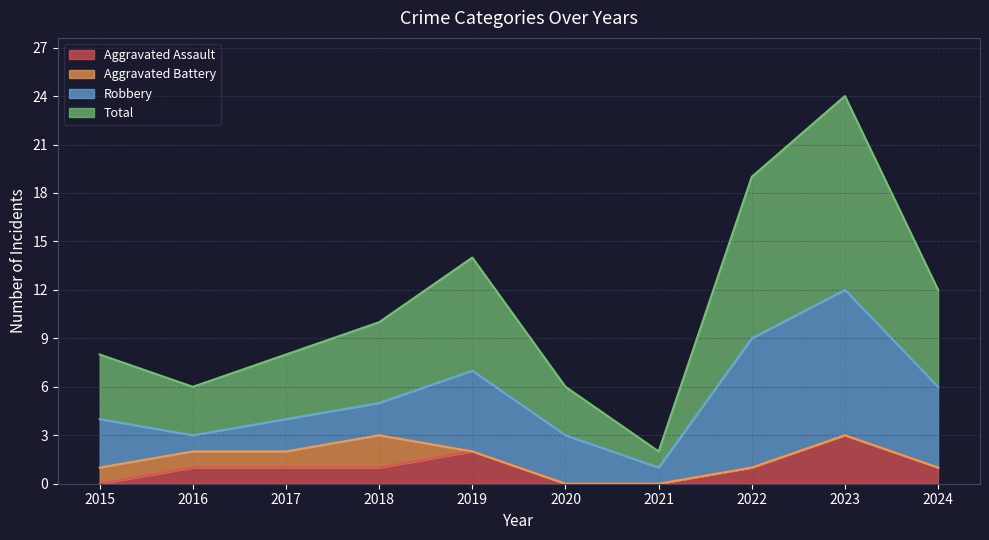

What is the highest value of the Aggravated Assault series?

3